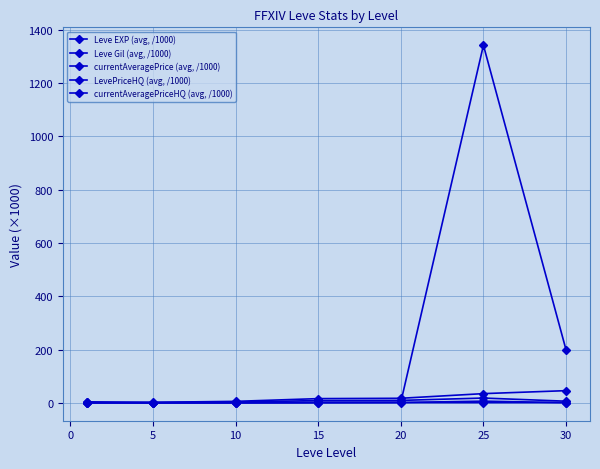

How many distinct data groups are displayed?

5